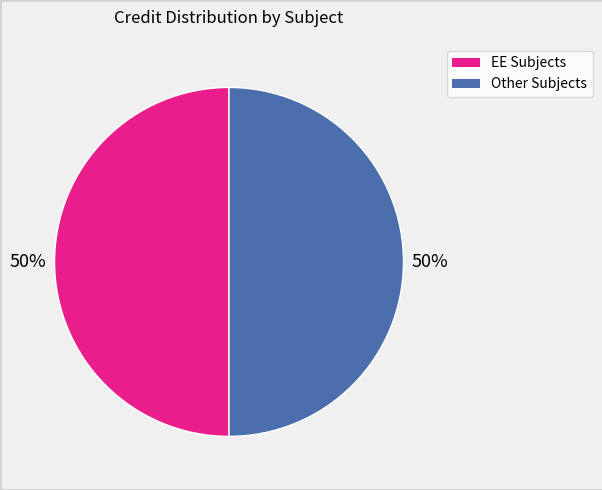

To the nearest percent, what is the average slice percentage?

50%